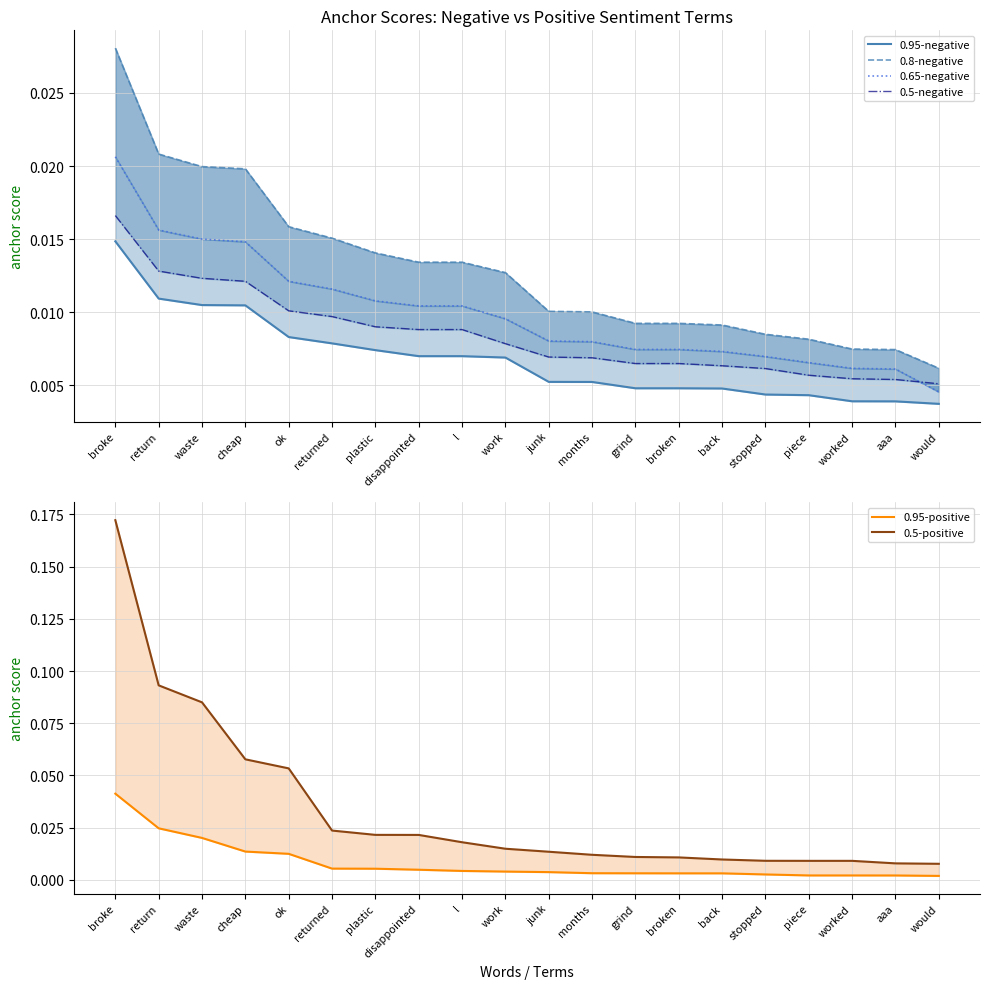

The 0.8-negative series shows 0.0 at plastic. True or false?

False